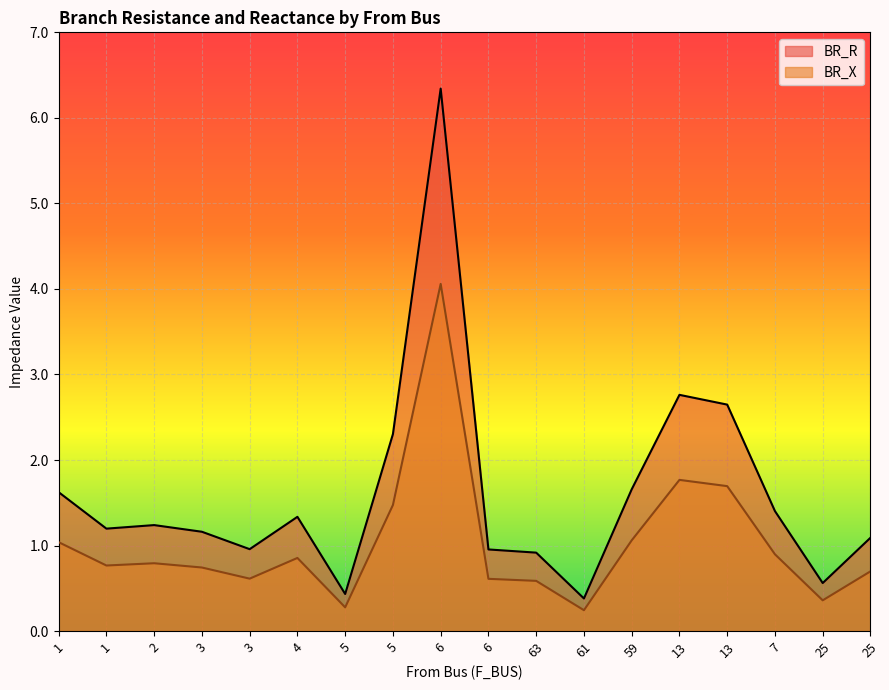

What is the maximum value shown in the chart?

6.3